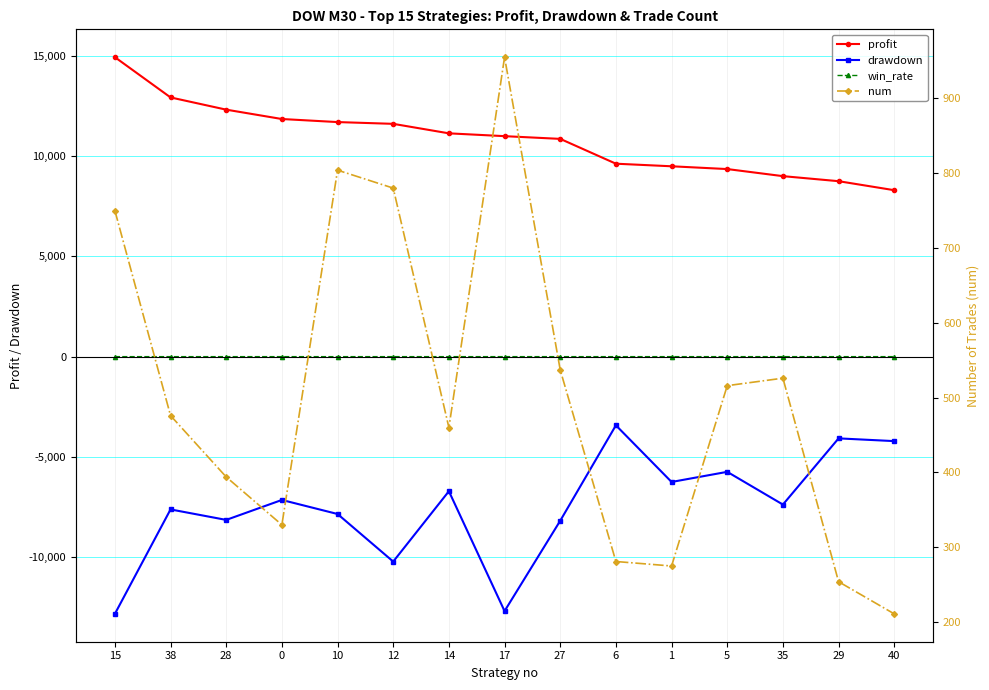

What are all the series names shown in the legend?

profit, drawdown, win_rate, num